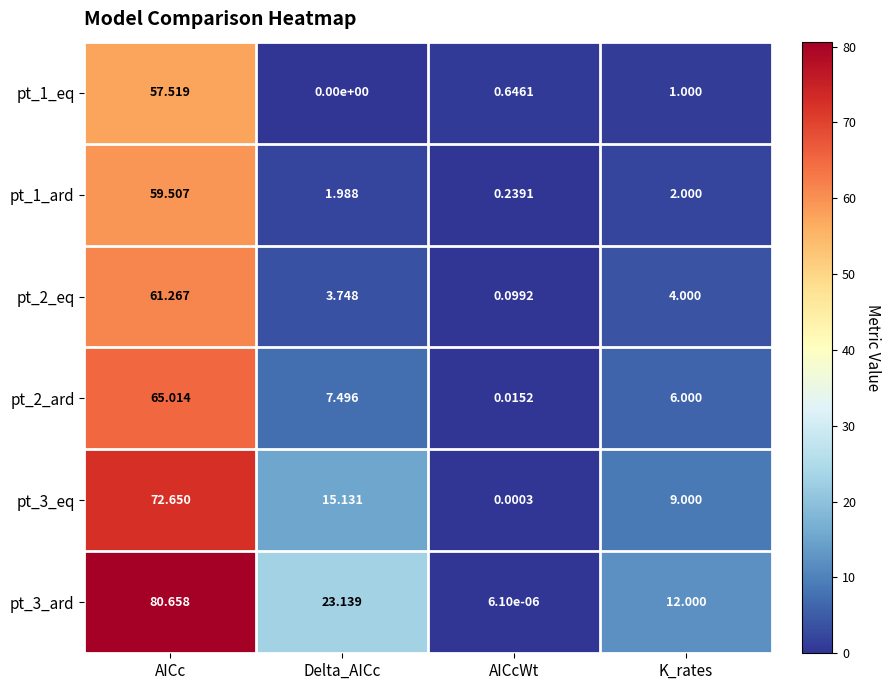

At which label is pt_1_ard closest to 29?

K_rates